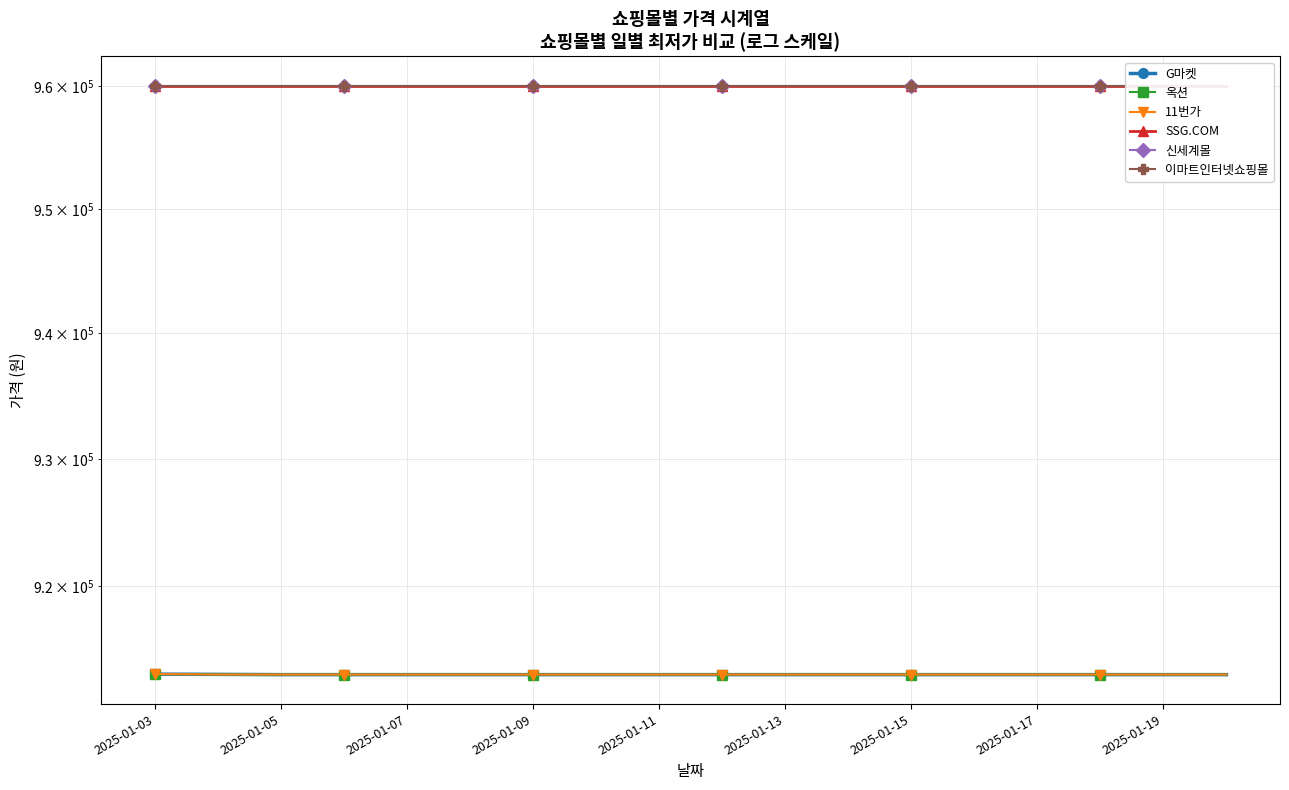

What is the total value across all series at 13?

5619280